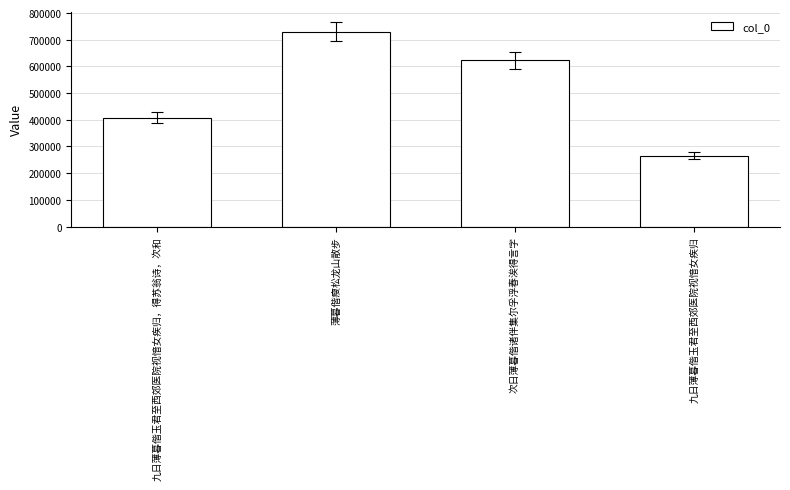

Approximately how many times larger is the value at 九日薄暮偕玉君至西郊医院视愔女疾归，得苏翁诗，次和 compared to 九日薄暮偕玉君至西郊医院视愔女疾归?

1.5